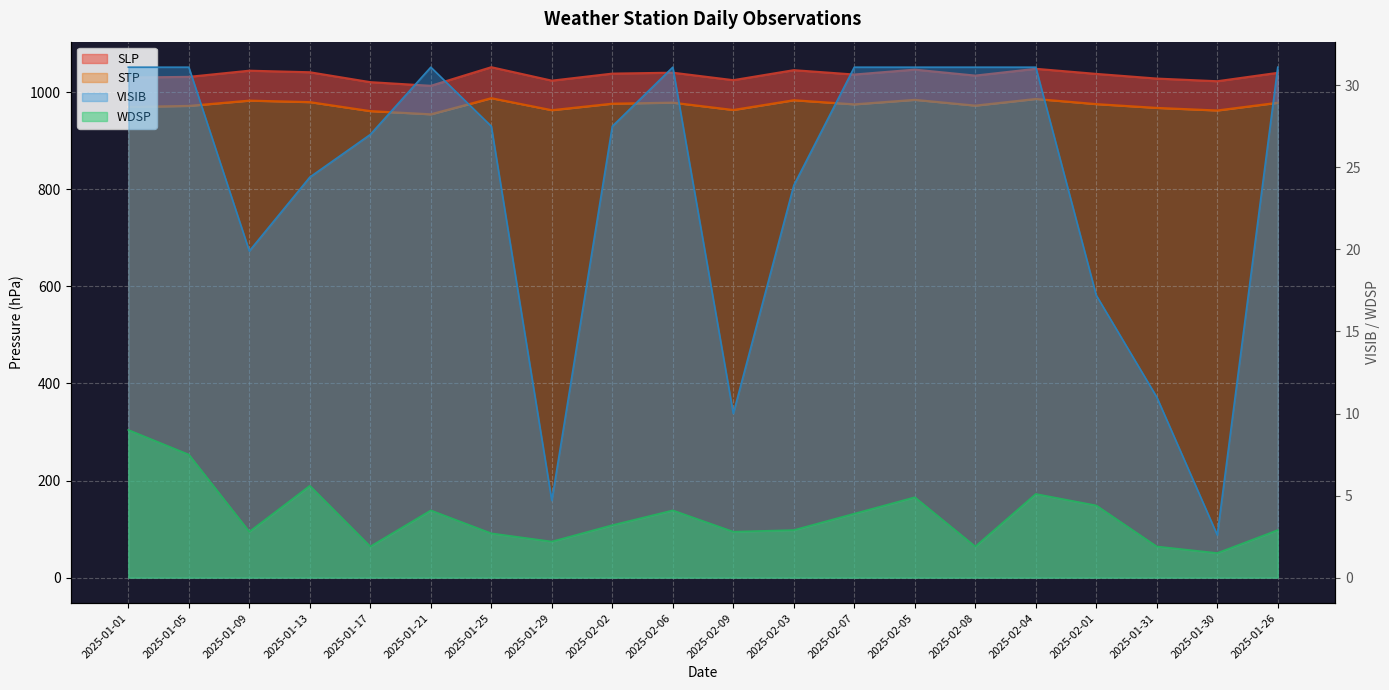

True or false: SLP has more than 1 points higher than both neighbors.

True